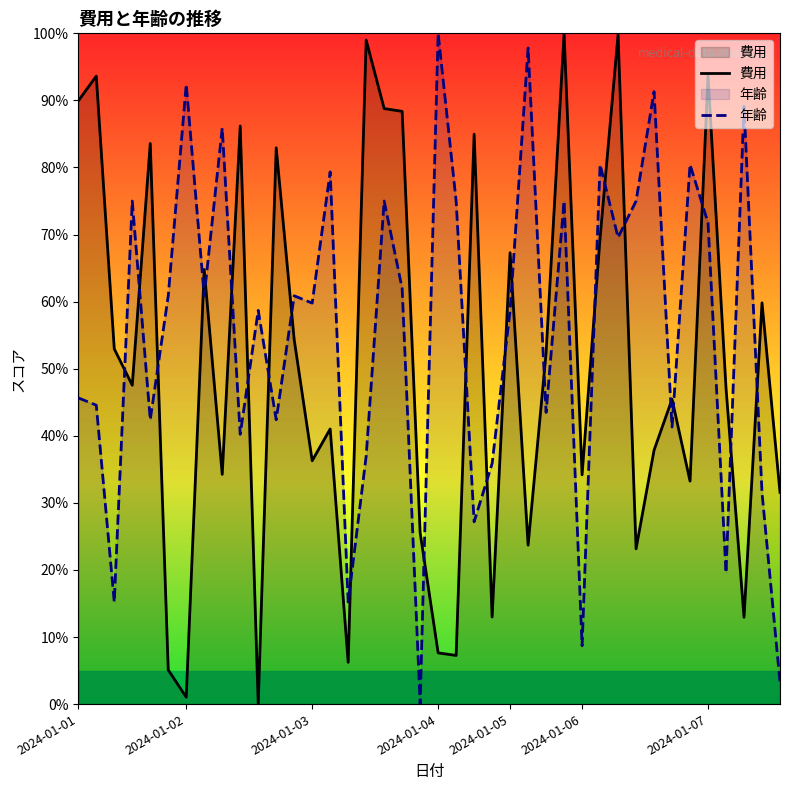

How many positive values does the 年齢 series have?

39